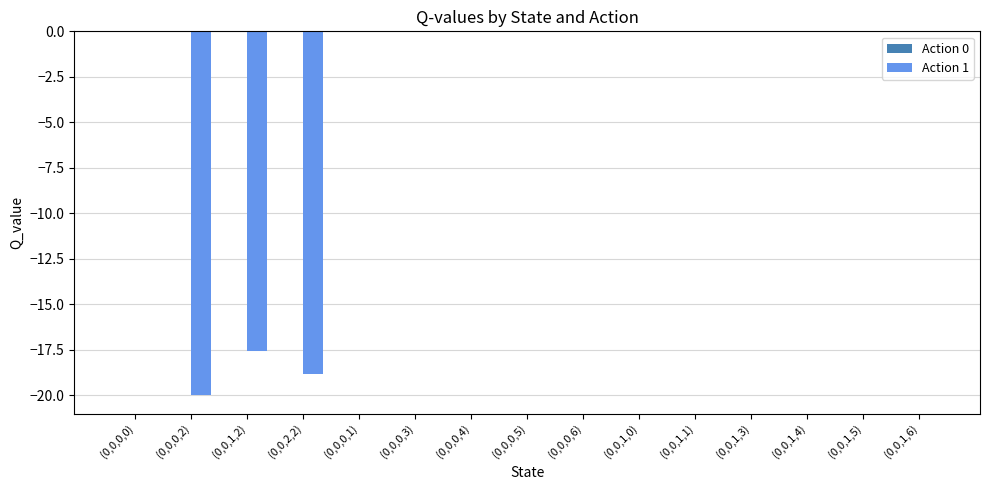

At which label is the value closest to -9?

(0,0,1,2)